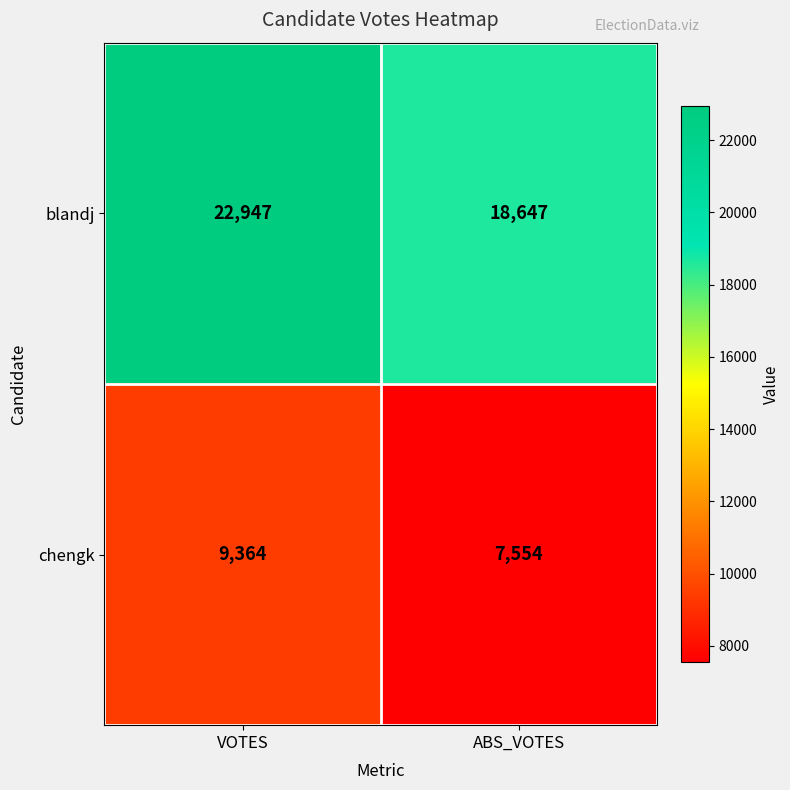

Which series has the largest range (max minus min)?

blandj